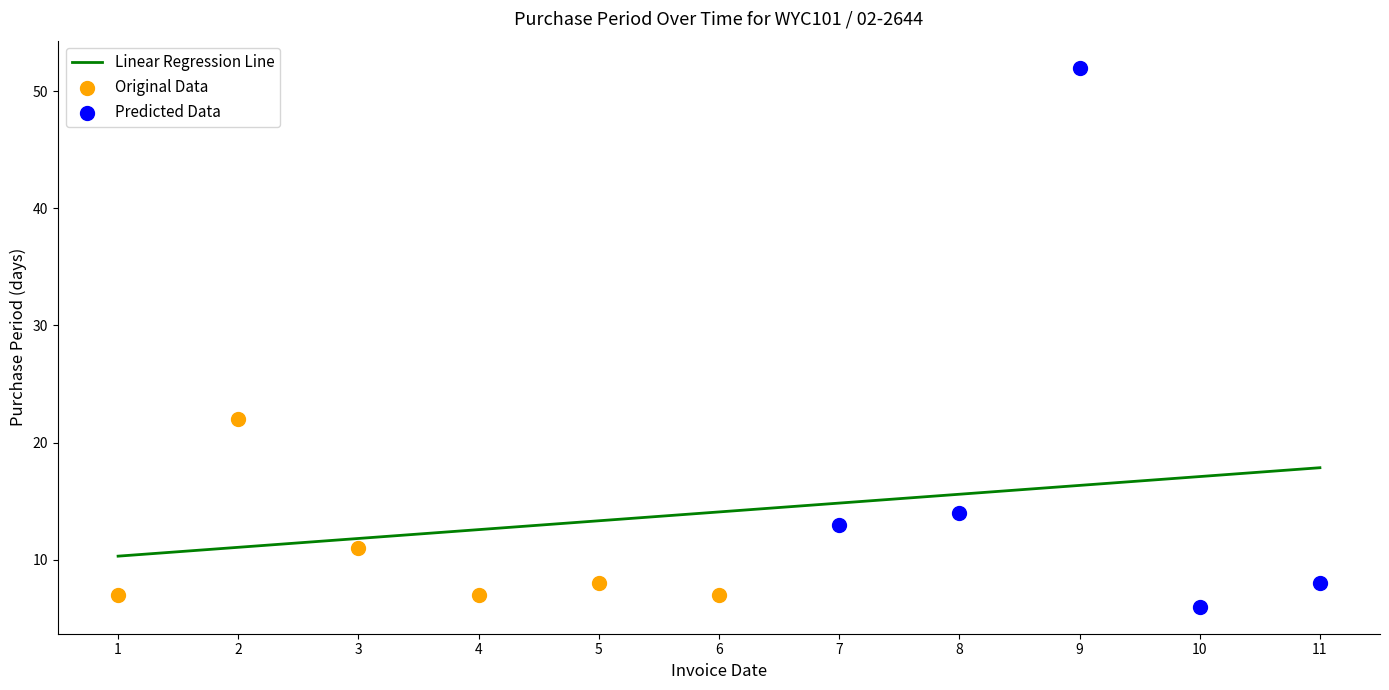

What is the maximum value for Linear Regression Line?

17.9